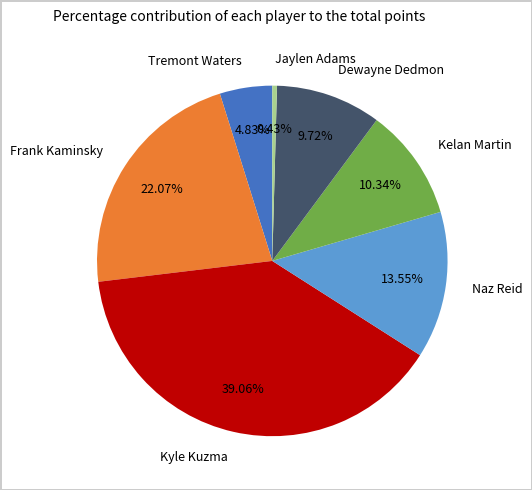

Rank the categories by value from lowest to highest.

Jaylen Adams, Tremont Waters, Dewayne Dedmon, Kelan Martin, Naz Reid, Frank Kaminsky, Kyle Kuzma